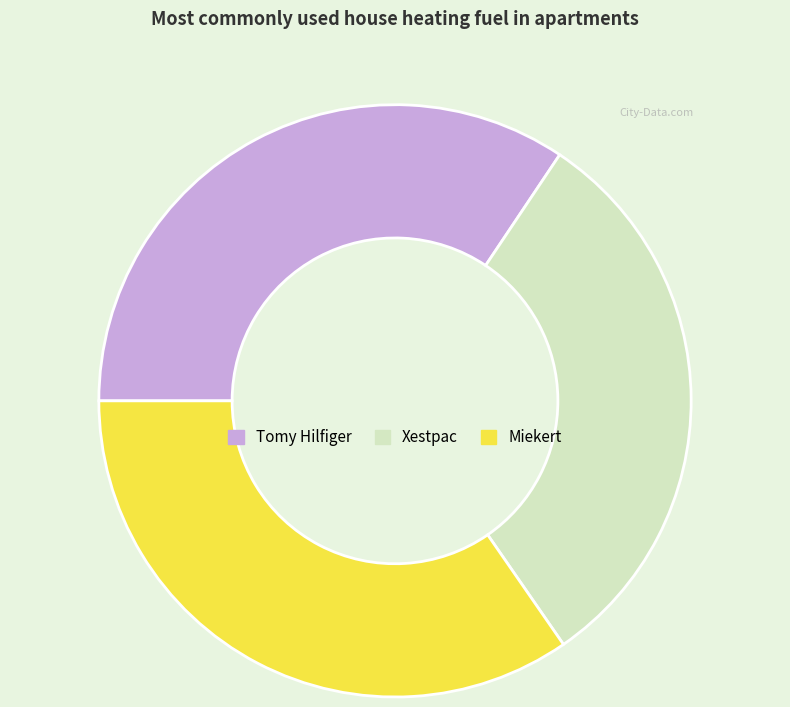

Between Miekert and Xestpac, which is larger?

Miekert